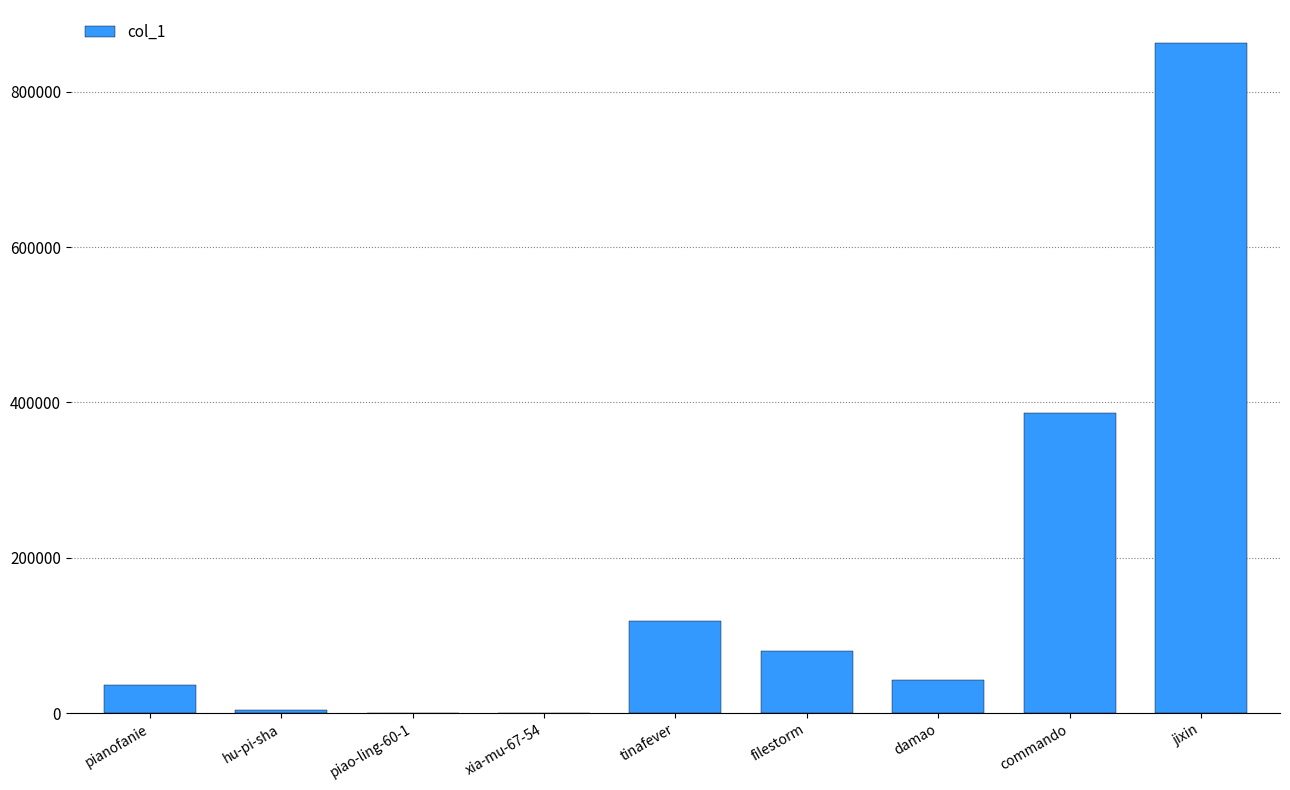

What is the maximum value shown in the chart?

862139